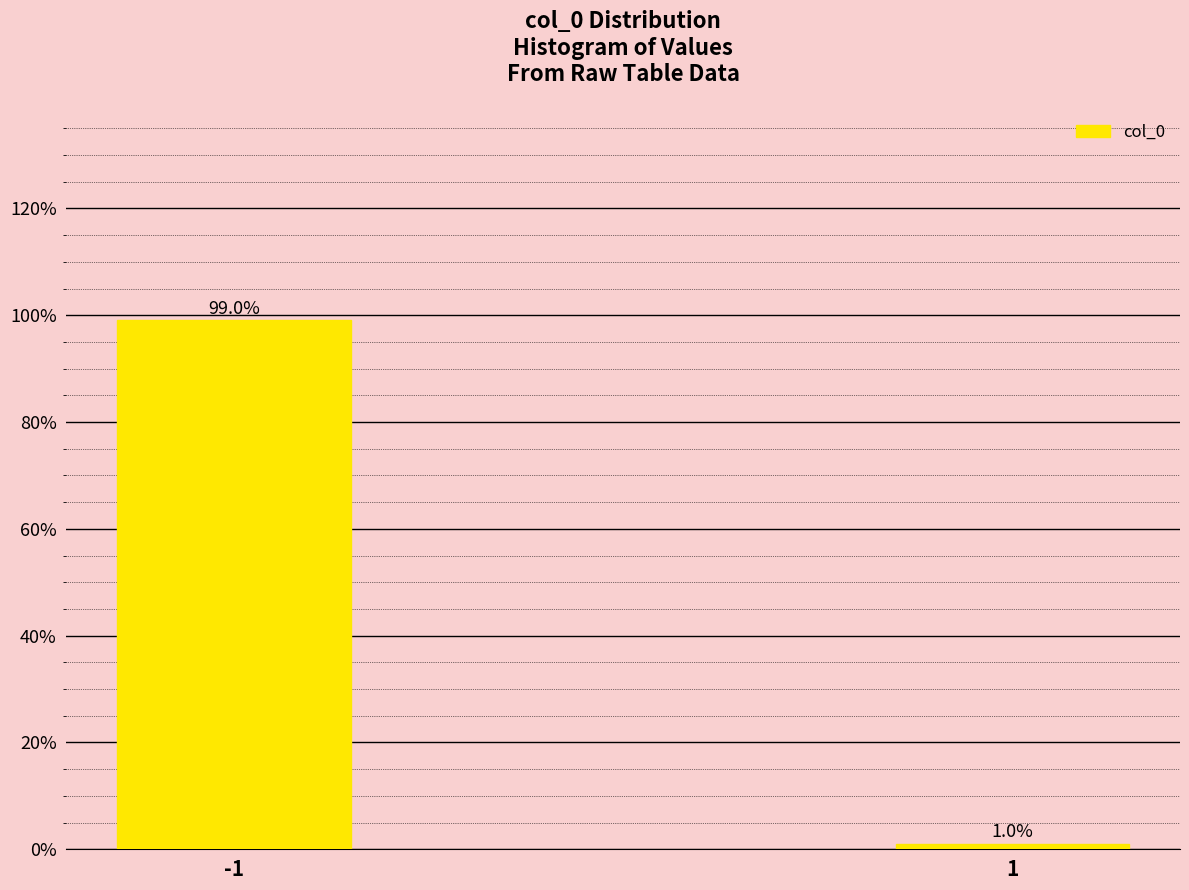

Reading left to right, list all the values displayed in this chart.

99.0	1.0